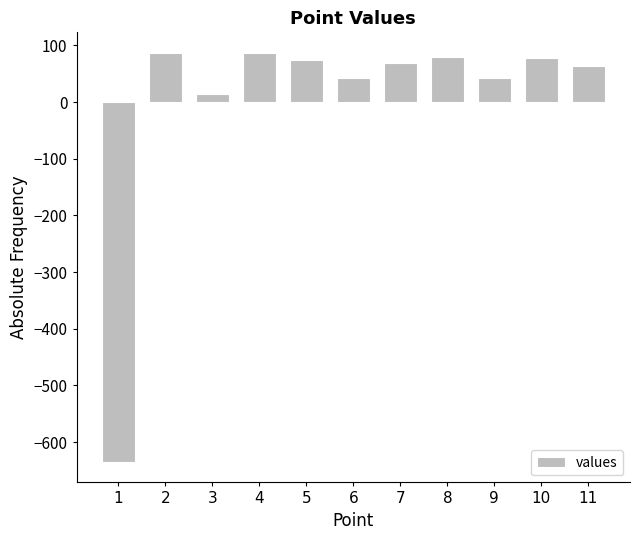

What is the maximum value shown in the chart?

87